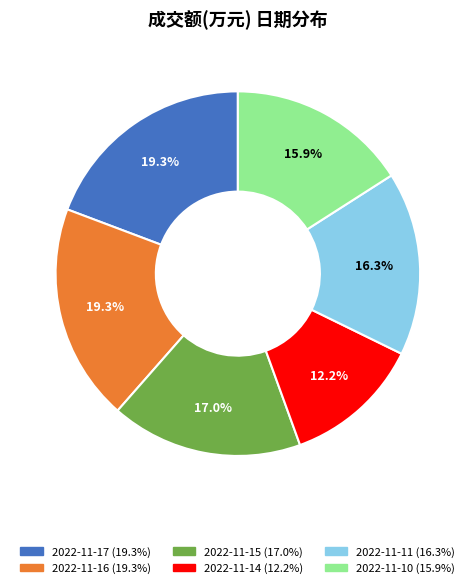

Is it true that 2022-11-10 is 16% of the pie?

True